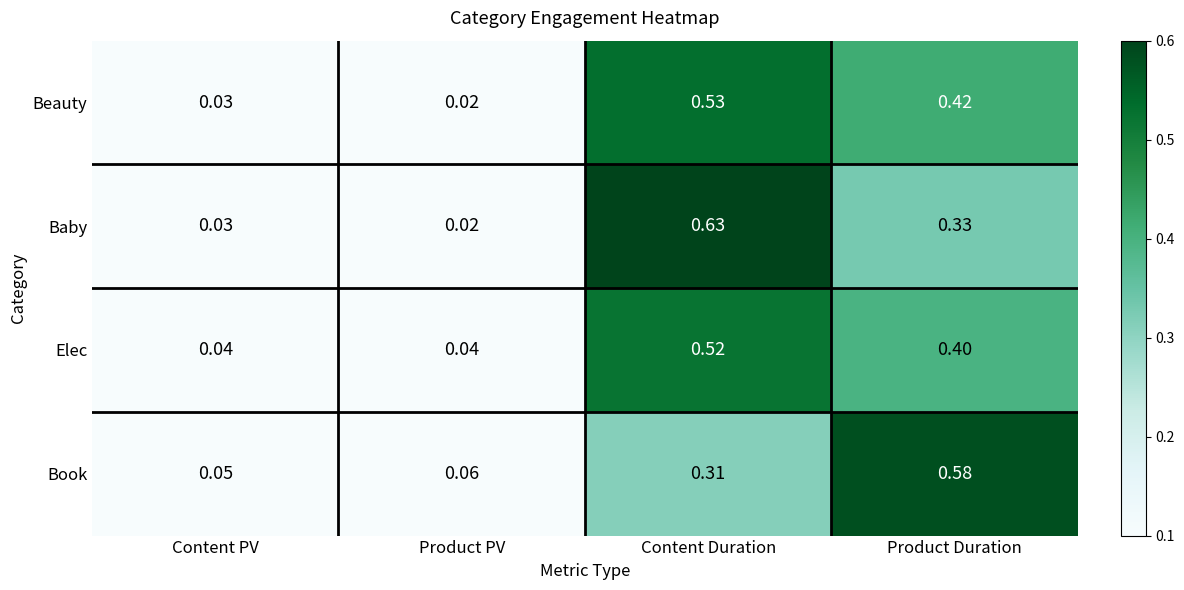

Rank the series at Content Duration from highest to lowest value.

Baby, Beauty, Elec, Book